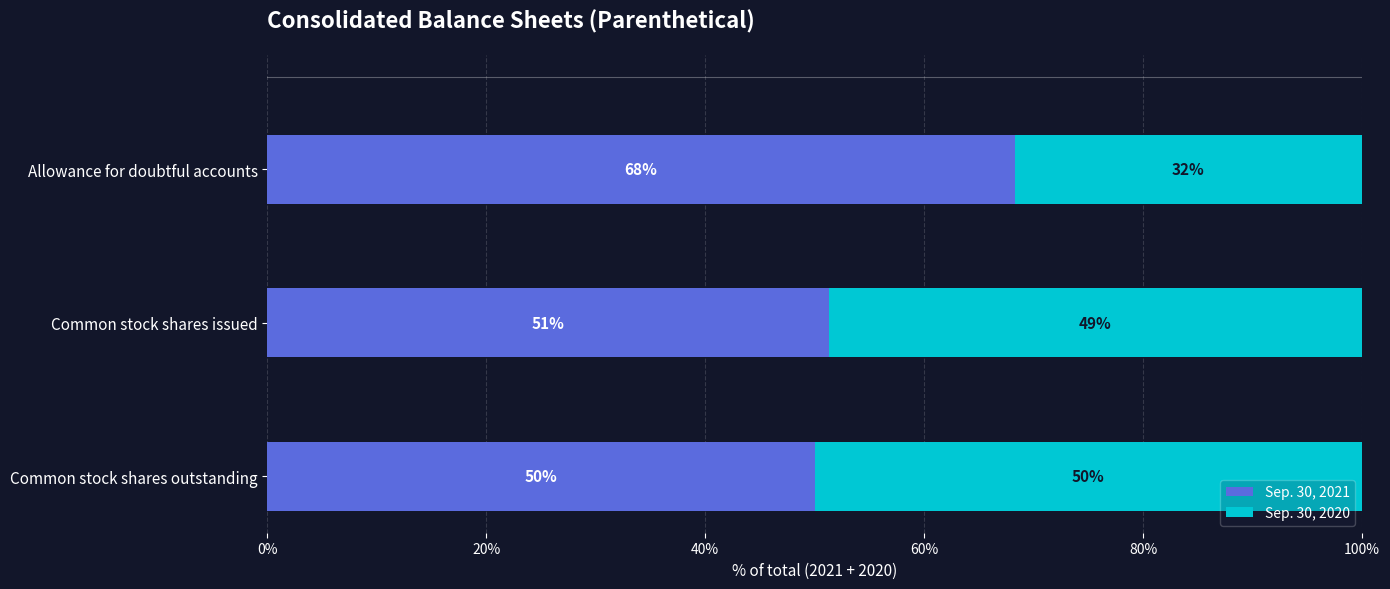

What is the average value of the Sep. 30, 2021 series?

56.5